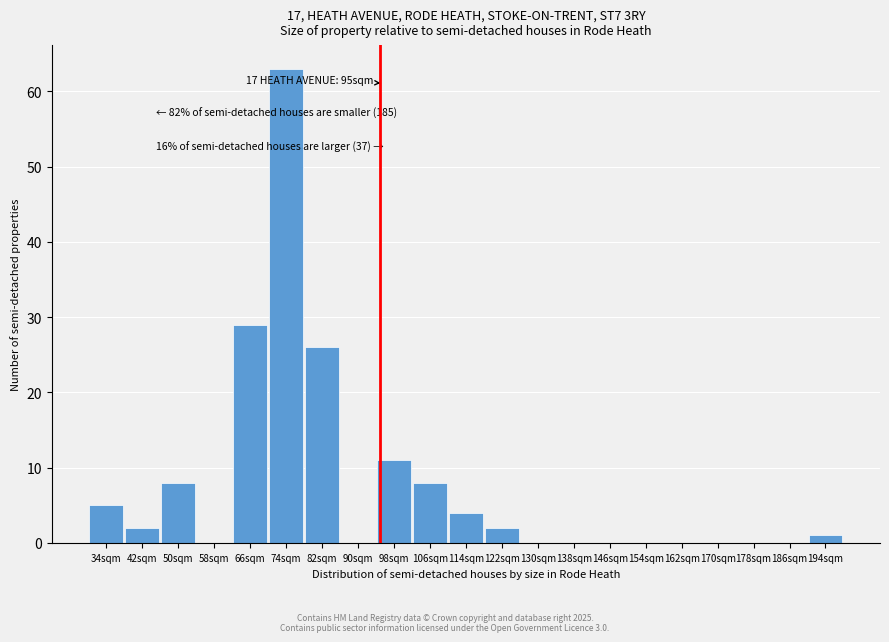

Reading right to left, list all the values displayed in this chart.

194sqm=1	186sqm=0	178sqm=0	170sqm=0	162sqm=0	154sqm=0	146sqm=0	138sqm=0	130sqm=0	122sqm=2	114sqm=4	106sqm=8	98sqm=11	90sqm=0	82sqm=26	74sqm=63	66sqm=29	58sqm=0	50sqm=8	42sqm=2	34sqm=5